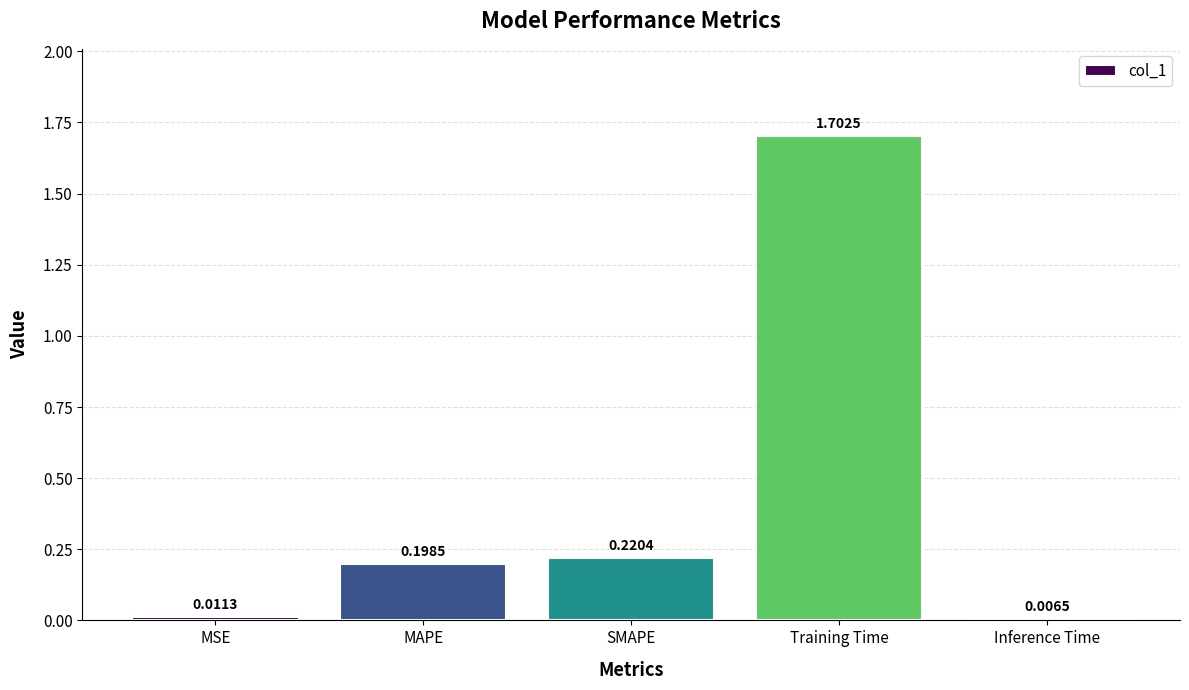

What is the label of the 2nd bar from the left?

MAPE